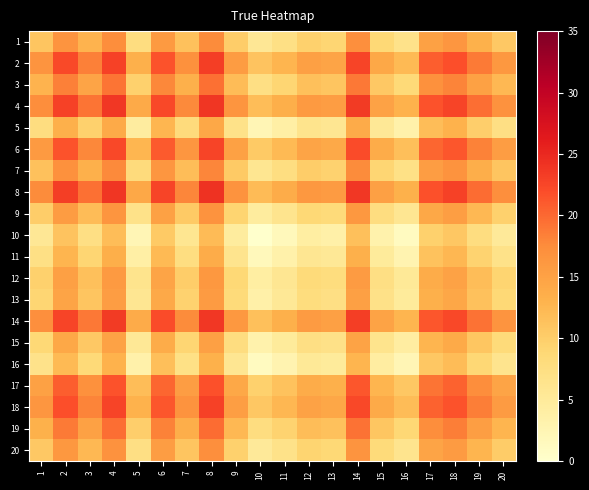

Reading left to right, what are all the values shown in this chart?

1: 1=11.0	2=16.6	3=12.9	4=17.3	5=7.7	6=16.0	7=11.4	8=17.6	9=10.1	10=5.5	11=7.2	12=9.6	13=9.2	14=17.1	15=8.7	16=6.6	17=15.1	18=16.3	19=13.2	20=10.6
2: 1=16.6	2=22.1	3=18.4	4=22.9	5=13.3	6=21.6	7=17.0	8=23.2	9=15.7	10=11.1	11=12.8	12=15.2	13=14.7	14=22.7	15=14.3	16=12.2	17=20.7	18=21.9	19=18.8	20=16.1
3: 1=12.9	2=18.4	3=14.8	4=19.2	5=9.6	6=17.9	7=13.3	8=19.5	9=12.0	10=7.4	11=9.1	12=11.5	13=11.0	14=19.0	15=10.6	16=8.5	17=17.0	18=18.2	19=15.1	20=12.4
4: 1=17.3	2=22.9	3=19.2	4=23.7	5=14.0	6=22.4	7=17.7	8=23.9	9=16.4	10=11.8	11=13.5	12=16.0	13=15.5	14=23.5	15=15.0	16=13.0	17=21.5	18=22.6	19=19.6	20=16.9
5: 1=7.7	2=13.3	3=9.6	4=14.0	5=4.4	6=12.7	7=8.1	8=14.3	9=6.8	10=2.2	11=3.9	12=6.3	13=5.9	14=13.8	15=5.4	16=3.4	17=11.8	18=13.0	19=9.9	20=7.3
6: 1=16.0	2=21.6	3=17.9	4=22.4	5=12.7	6=21.0	7=16.4	8=22.6	9=15.1	10=10.5	11=12.2	12=14.6	13=14.2	14=22.1	15=13.7	16=11.7	17=20.1	18=21.3	19=18.2	20=15.6
7: 1=11.4	2=17.0	3=13.3	4=17.7	5=8.1	6=16.4	7=11.8	8=18.0	9=10.5	10=5.9	11=7.6	12=10.0	13=9.6	14=17.5	15=9.1	16=7.1	17=15.5	18=16.7	19=13.6	20=11.0
8: 1=17.6	2=23.2	3=19.5	4=23.9	5=14.3	6=22.6	7=18.0	8=24.2	9=16.7	10=12.1	11=13.8	12=16.2	13=15.8	14=23.7	15=15.3	16=13.2	17=21.7	18=22.9	19=19.8	20=17.1
9: 1=10.1	2=15.7	3=12.0	4=16.4	5=6.8	6=15.1	7=10.5	8=16.7	9=9.2	10=4.6	11=6.3	12=8.7	13=8.3	14=16.2	15=7.8	16=5.8	17=14.2	18=15.4	19=12.3	20=9.7
10: 1=5.5	2=11.1	3=7.4	4=11.8	5=2.2	6=10.5	7=5.9	8=12.1	9=4.6	10=0.0	11=1.7	12=4.1	13=3.7	14=11.6	15=3.2	16=1.1	17=9.6	18=10.8	19=7.7	20=5.1
11: 1=7.2	2=12.8	3=9.1	4=13.5	5=3.9	6=12.2	7=7.6	8=13.8	9=6.3	10=1.7	11=3.4	12=5.8	13=5.3	14=13.3	15=4.9	16=2.8	17=11.3	18=12.5	19=9.4	20=6.7
12: 1=9.6	2=15.2	3=11.5	4=16.0	5=6.3	6=14.6	7=10.0	8=16.2	9=8.7	10=4.1	11=5.8	12=8.3	13=7.8	14=15.8	15=7.3	16=5.3	17=13.8	18=14.9	19=11.8	20=9.2
13: 1=9.2	2=14.7	3=11.0	4=15.5	5=5.9	6=14.2	7=9.6	8=15.8	9=8.3	10=3.7	11=5.3	12=7.8	13=7.3	14=15.3	15=6.9	16=4.8	17=13.3	18=14.5	19=11.4	20=8.7
14: 1=17.1	2=22.7	3=19.0	4=23.5	5=13.8	6=22.1	7=17.5	8=23.7	9=16.2	10=11.6	11=13.3	12=15.8	13=15.3	14=23.2	15=14.8	16=12.8	17=21.2	18=22.4	19=19.3	20=16.7
15: 1=8.7	2=14.3	3=10.6	4=15.0	5=5.4	6=13.7	7=9.1	8=15.3	9=7.8	10=3.2	11=4.9	12=7.3	13=6.9	14=14.8	15=6.4	16=4.3	17=12.8	18=14.0	19=10.9	20=8.2
16: 1=6.6	2=12.2	3=8.5	4=13.0	5=3.4	6=11.7	7=7.1	8=13.2	9=5.8	10=1.1	11=2.8	12=5.3	13=4.8	14=12.8	15=4.3	16=2.3	17=10.8	18=11.9	19=8.9	20=6.2
17: 1=15.1	2=20.7	3=17.0	4=21.5	5=11.8	6=20.1	7=15.5	8=21.7	9=14.2	10=9.6	11=11.3	12=13.8	13=13.3	14=21.2	15=12.8	16=10.8	17=19.3	18=20.4	19=17.3	20=14.7
18: 1=16.3	2=21.9	3=18.2	4=22.6	5=13.0	6=21.3	7=16.7	8=22.9	9=15.4	10=10.8	11=12.5	12=14.9	13=14.5	14=22.4	15=14.0	16=11.9	17=20.4	18=21.6	19=18.5	20=15.8
19: 1=13.2	2=18.8	3=15.1	4=19.6	5=9.9	6=18.2	7=13.6	8=19.8	9=12.3	10=7.7	11=9.4	12=11.8	13=11.4	14=19.3	15=10.9	16=8.9	17=17.3	18=18.5	19=15.4	20=12.8
20: 1=10.6	2=16.1	3=12.4	4=16.9	5=7.3	6=15.6	7=11.0	8=17.1	9=9.7	10=5.1	11=6.7	12=9.2	13=8.7	14=16.7	15=8.2	16=6.2	17=14.7	18=15.8	19=12.8	20=10.1